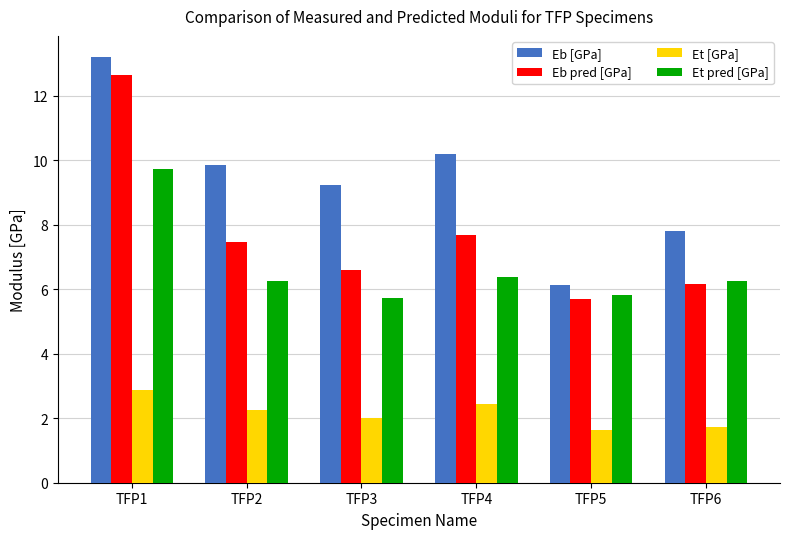

List the labels in order of Eb pred [GPa] value, smallest first.

TFP5, TFP6, TFP3, TFP2, TFP4, TFP1